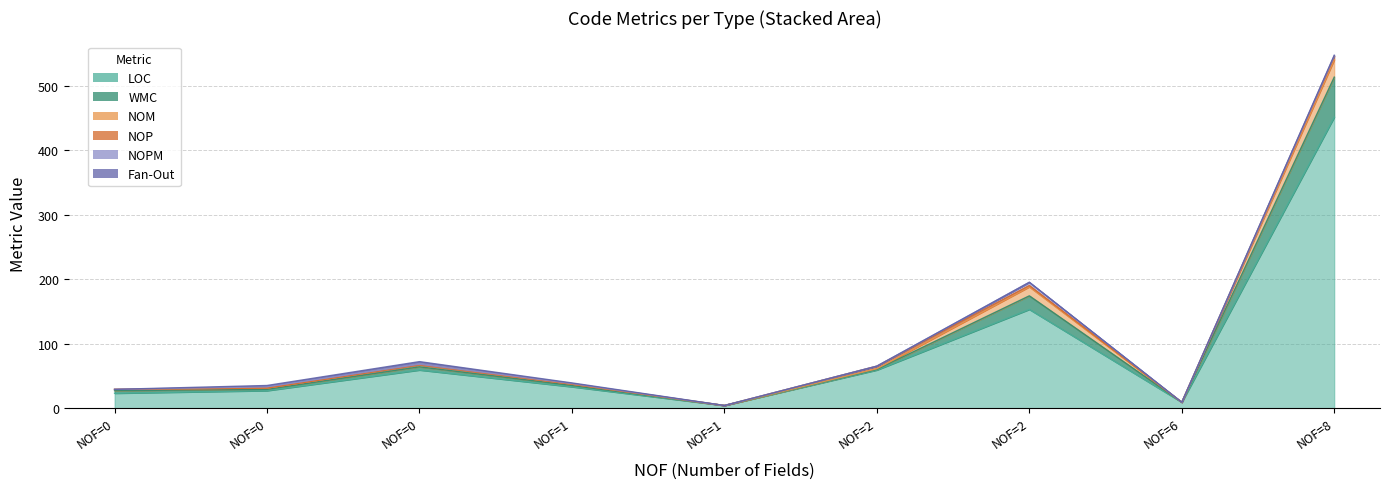

True or false: LOC and NOP intersect in this chart.

False